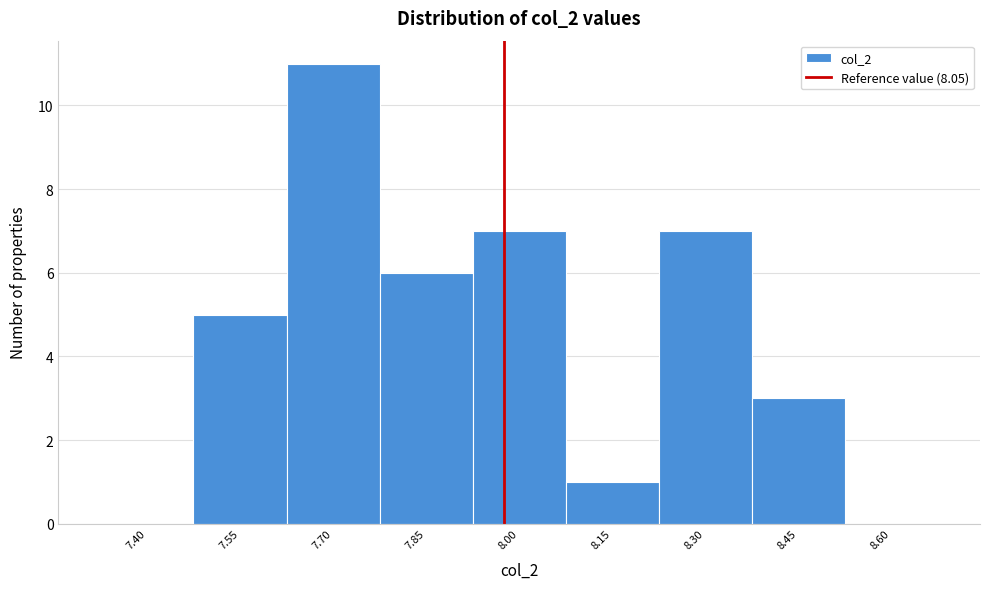

Reading left to right, list all the values displayed in this chart.

7.40=0	7.55=5	7.70=11	7.85=6	8.00=7	8.15=1	8.30=7	8.45=3	8.60=0